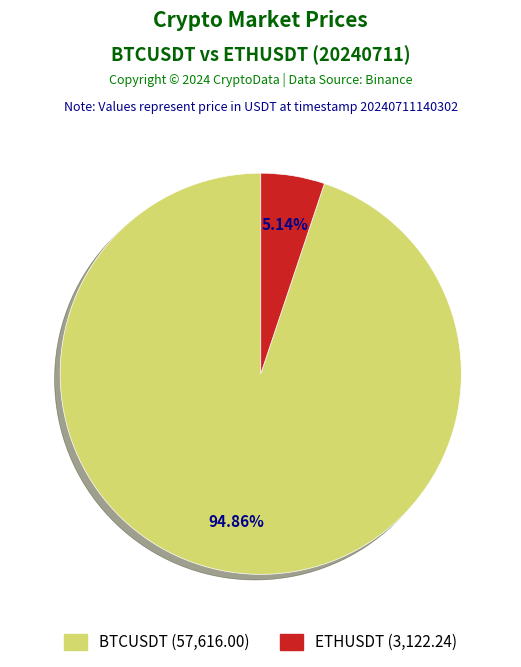

What percentage is the ETHUSDT slice, to the nearest percent?

5%